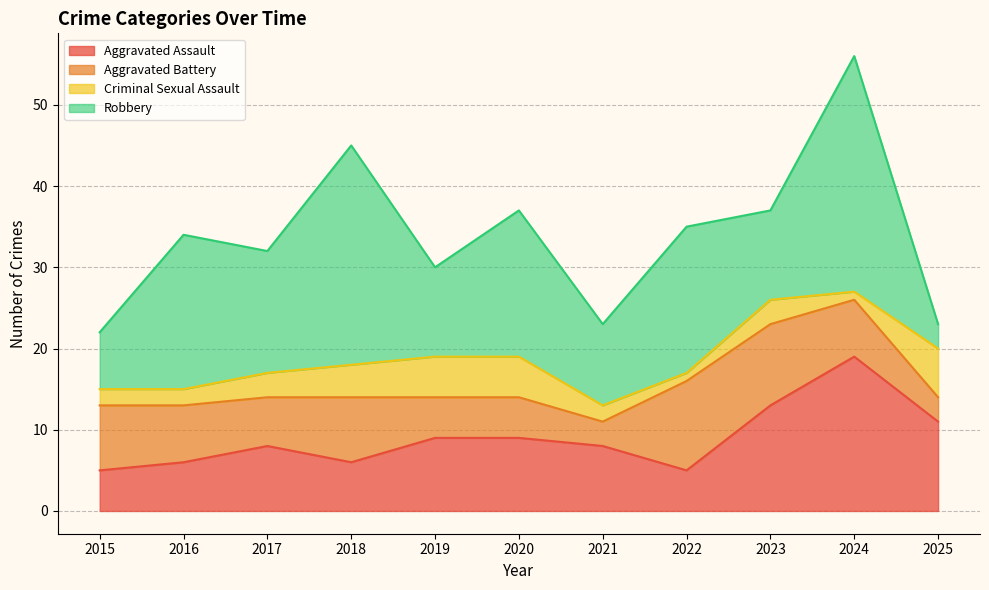

Which series has the widest spread of values?

Robbery